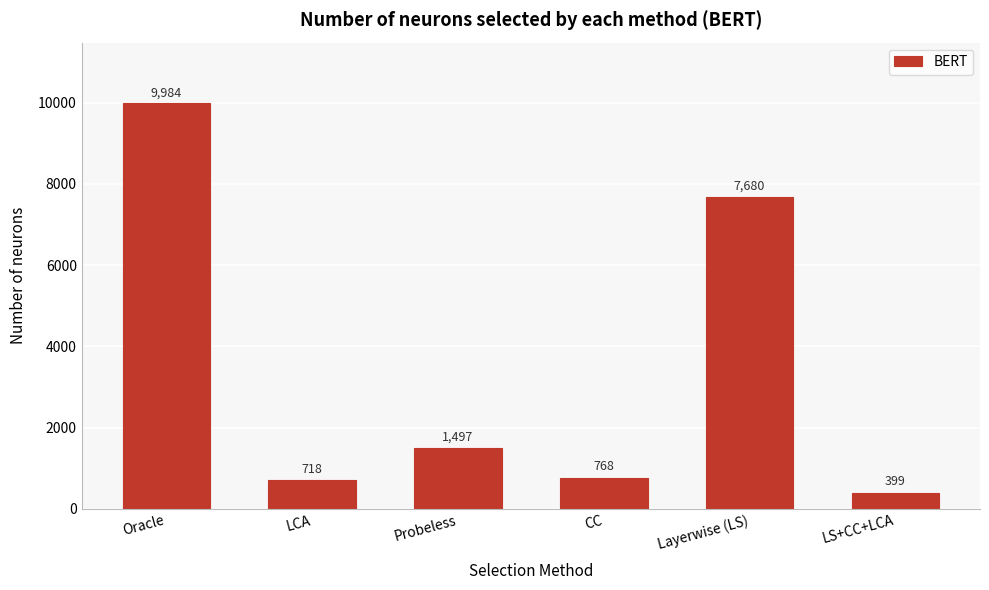

Reading left to right, what are all the values shown in this chart?

Oracle=9984	LCA=718	Probeless=1497	CC=768	Layerwise (LS)=7680	LS+CC+LCA=399